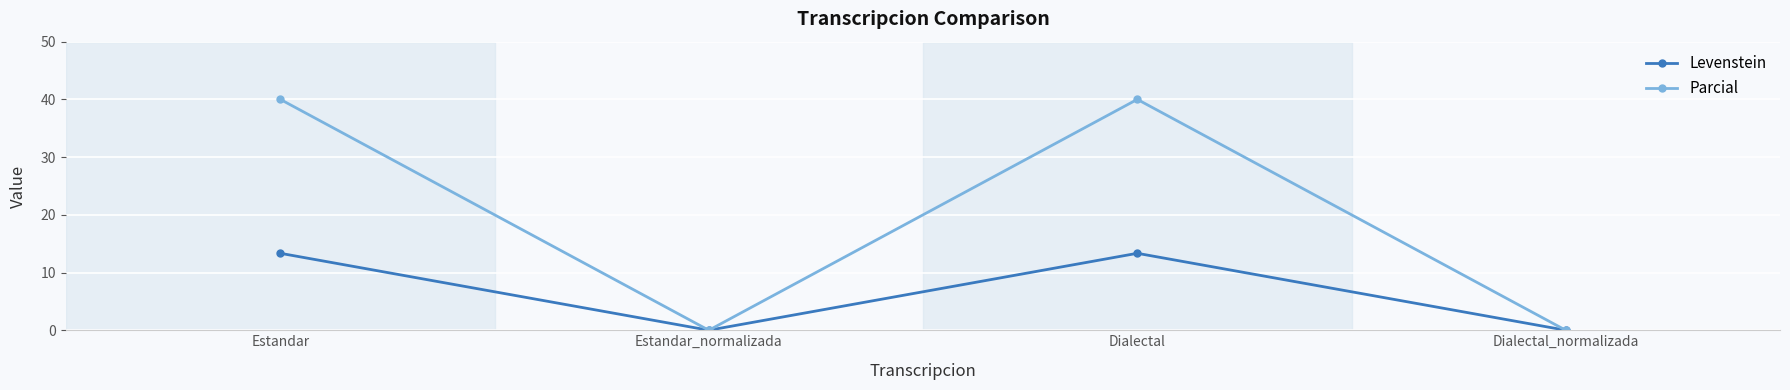

Which series has the widest spread of values?

Parcial